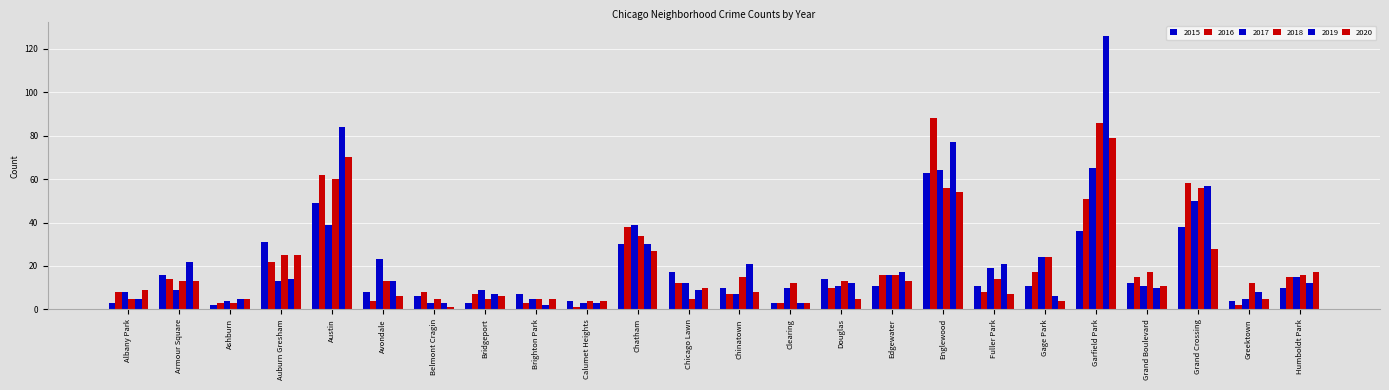

How many bars are there in total?

144